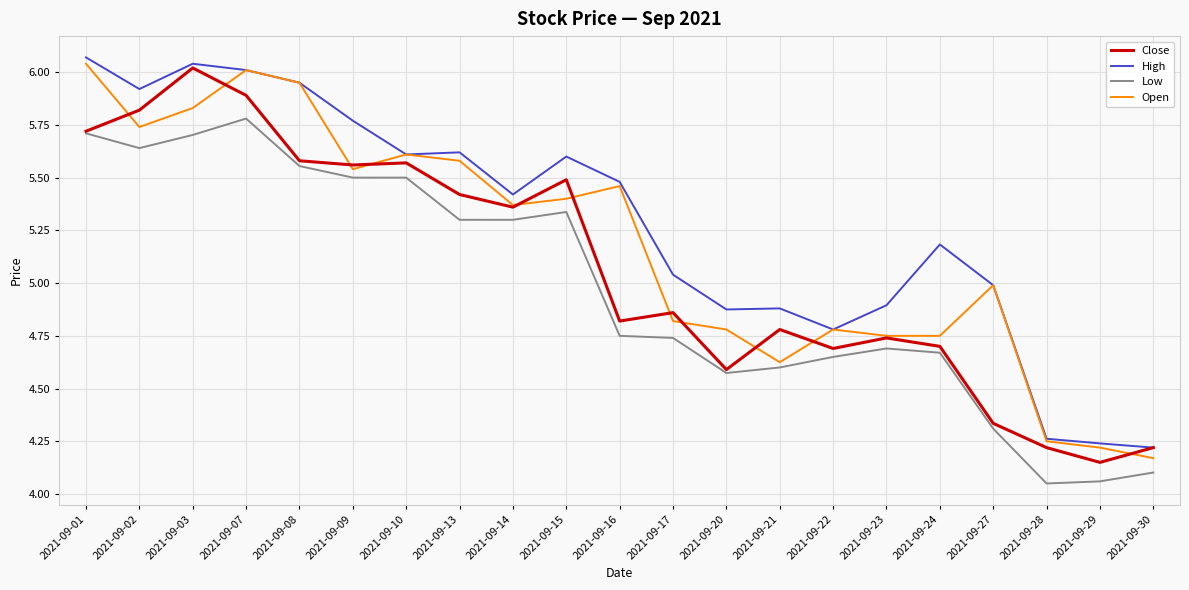

At which category does Open reach its first local valley?

2021-09-02